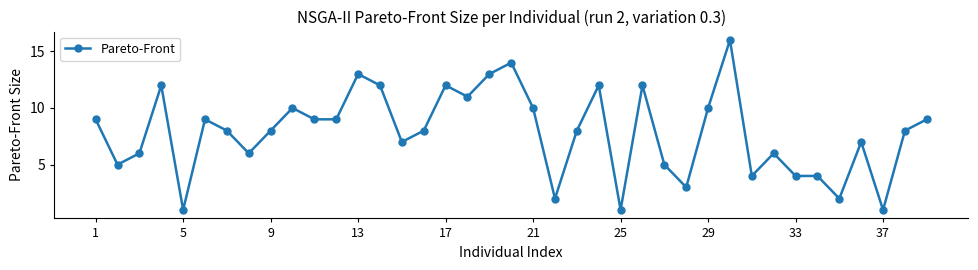

What is the greatest value displayed?

16